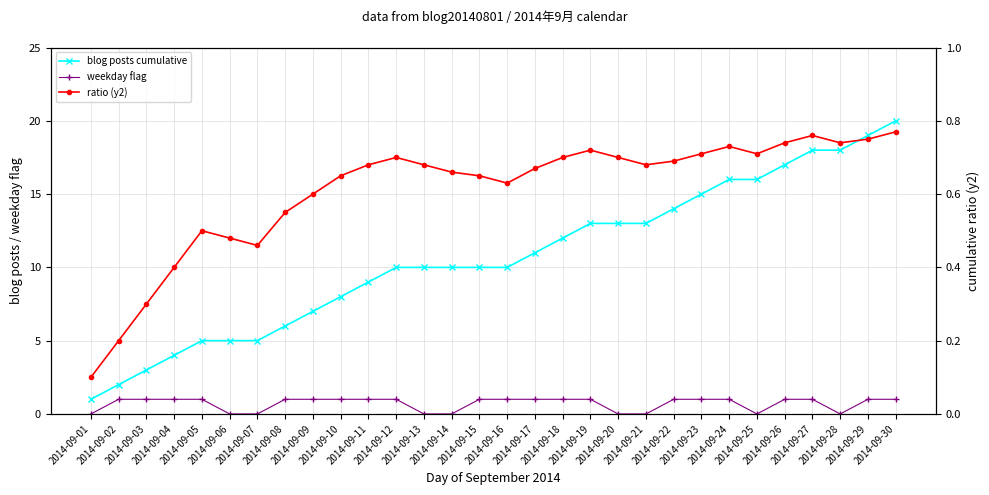

Which series has the largest total across all categories?

blog posts cumulative